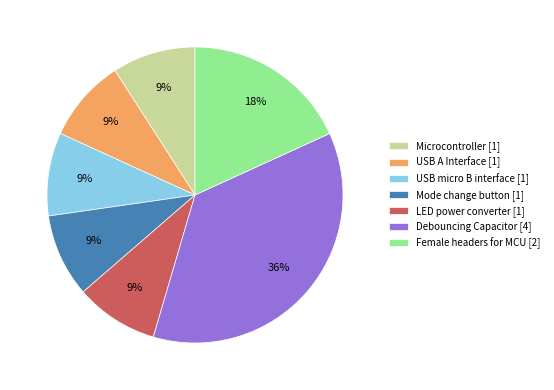

To the nearest percent, what is the combined percentage of USB A Interface and Mode change button?

18%